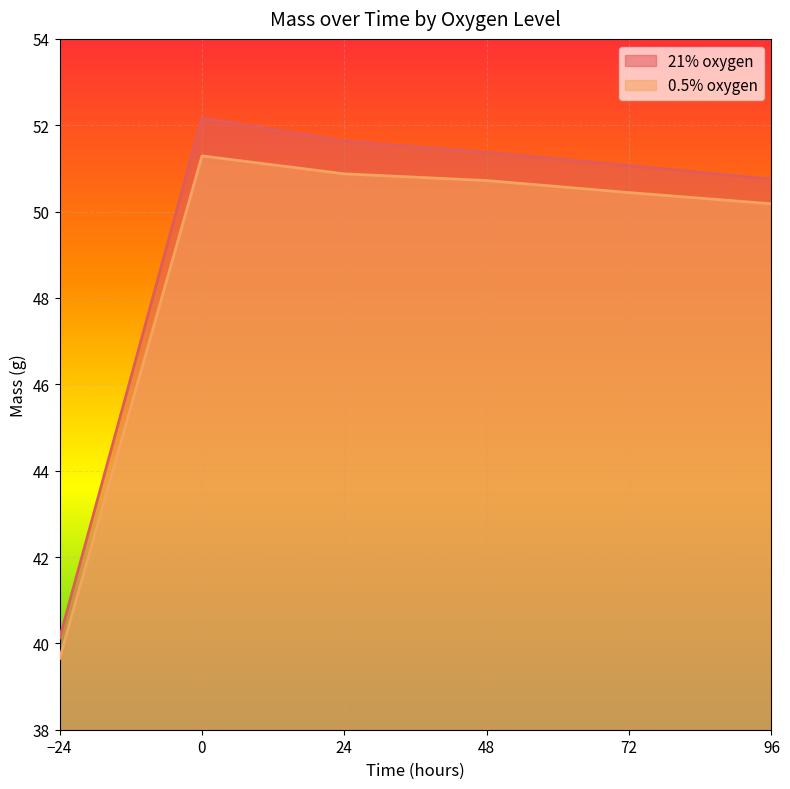

Reading left to right, list all the values displayed in this chart.

21% oxygen: -24=40.1	0=52.2	24=51.6	48=51.4	72=51.1	96=50.8
0.5% oxygen: -24=39.6	0=51.3	24=50.9	48=50.7	72=50.4	96=50.2